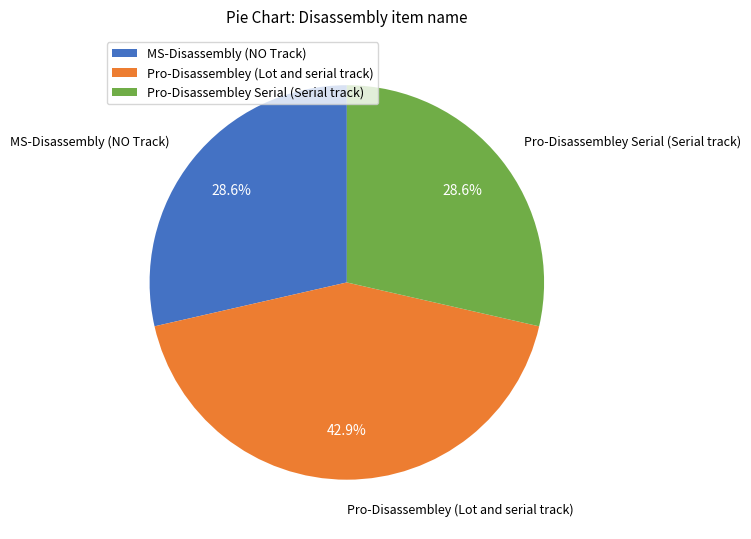

Combined, do MS-Disassembly (NO Track) and Pro-Disassembley (Lot and serial track) account for over 50%?

Yes